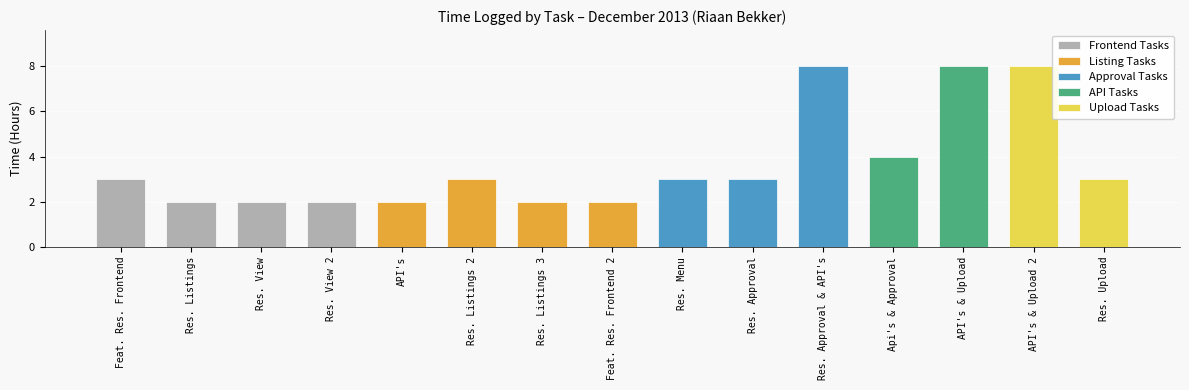

What is the difference between the values at Resource Listings frontend 2 and Resource View Frontend 2?

1